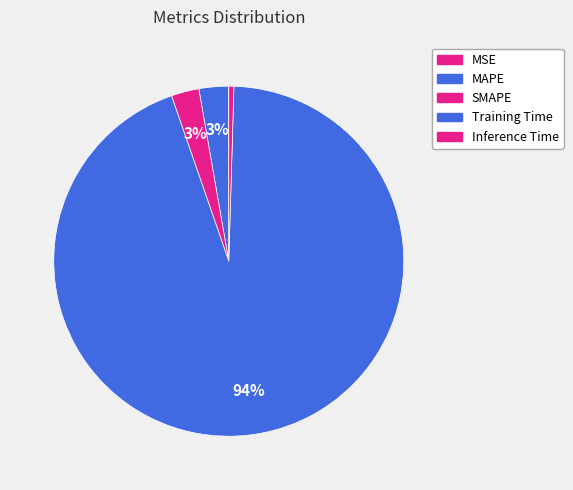

What percentage is NOT represented by SMAPE?

97.4%